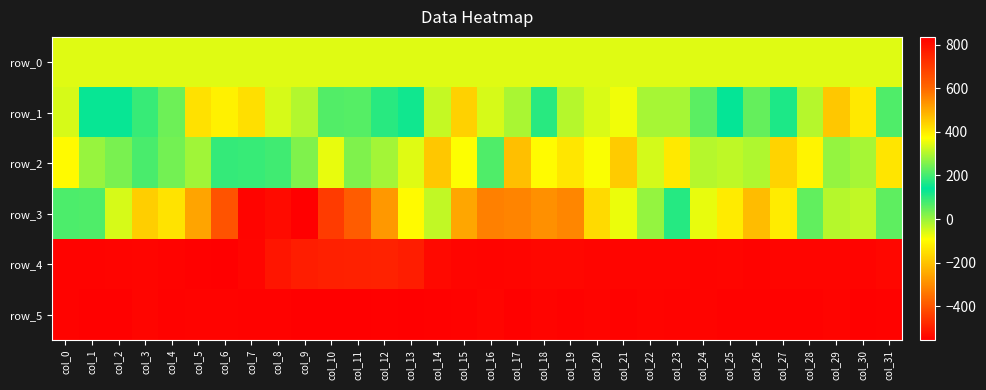

Reading left to right, transcribe all the data shown in this chart.

row_0: 341.2	341.2	341.3	341.3	341.4	341.4	341.5	341.5	341.6	341.6	341.6	341.7	341.8	341.8	341.8	341.9	341.9	342.0	342.0	342.1	342.1	342.2	342.2	342.2	342.3	342.3	342.4	342.4	342.5	342.5	342.6	342.6
row_1: -56.0	146.0	133.0	191.0	238.0	414.0	392.0	417.0	334.0	301.0	214.0	217.0	176.0	125.0	-39.0	-175.0	-54.0	-15.0	104.0	-25.0	-58.0	-78.0	-12.0	-10.0	56.0	135.0	231.0	165.0	-26.0	-193.0	-131.0	68.0
row_2: -100.0	2.0	30.0	205.0	244.0	284.0	187.0	190.0	80.0	23.0	-71.0	24.0	-8.0	-62.0	-192.0	-90.0	68.0	-207.0	-97.0	-137.0	-86.0	-184.0	-52.0	-130.0	-24.0	-32.0	-19.0	-172.0	-113.0	5.0	-12.0	-139.0
row_3: 70.0	67.0	-54.0	-180.0	-143.0	-255.0	-403.0	-547.0	-534.0	-556.0	-446.0	-386.0	-277.0	-100.0	314.0	505.0	562.0	556.0	537.0	553.0	426.0	353.0	275.0	105.0	-70.0	-128.0	-211.0	-125.0	50.0	-24.0	-37.0	53.0
row_4: 825.0	826.0	824.0	820.0	826.0	832.0	834.0	820.0	784.0	766.0	760.0	758.0	755.0	767.0	811.0	821.0	822.0	820.0	816.0	818.0	821.0	821.0	821.0	819.0	822.0	821.0	825.0	820.0	821.0	819.0	823.0	816.0
row_5: 826.0	831.0	831.0	821.0	828.0	825.0	825.0	829.0	827.0	835.0	834.0	835.0	832.0	833.0	832.0	829.0	820.0	831.0	824.0	827.0	824.0	828.0	823.0	826.0	823.0	828.0	827.0	827.0	828.0	824.0	831.0	827.0